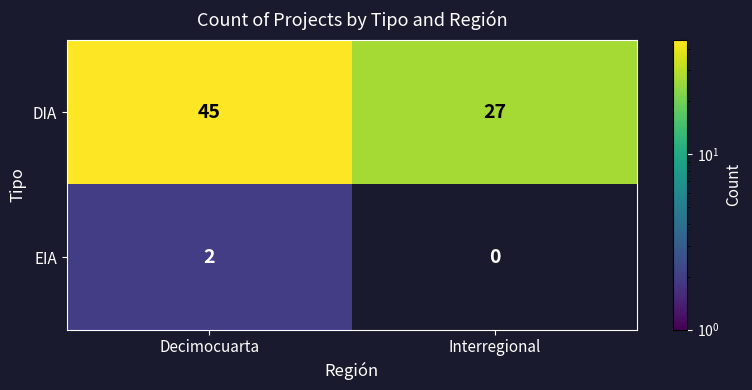

Which category has the lowest value in the EIA series?

Interregional